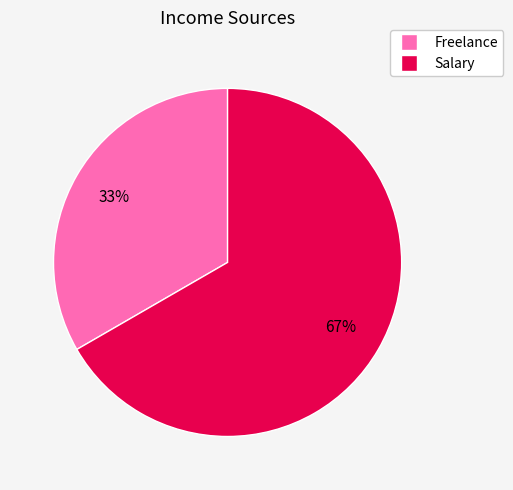

Approximately how many times larger is the value at Freelance compared to Salary?

0.5